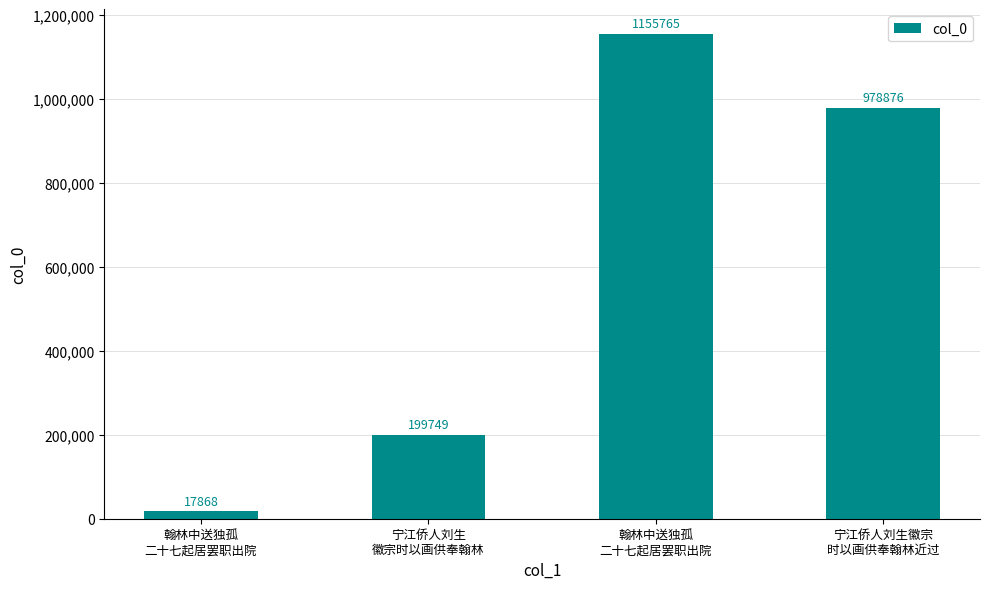

At which label is the value closest to 586816?

宁江侨人刘生
徽宗时以画供奉翰林